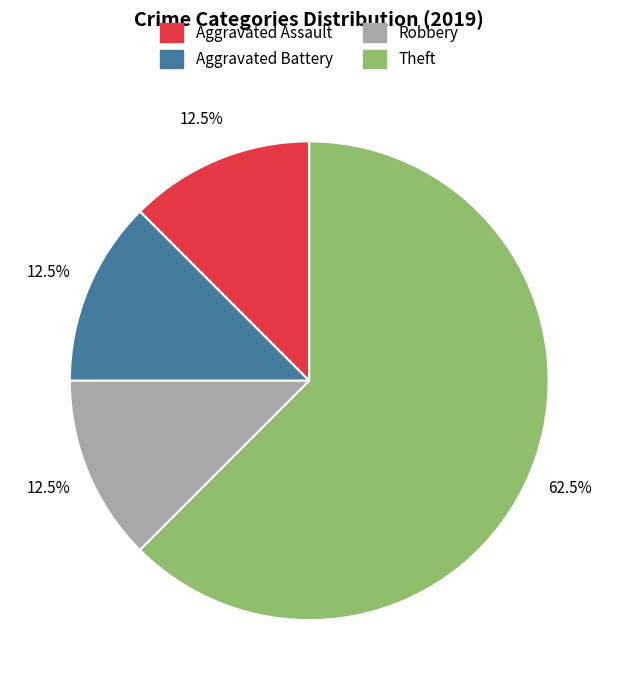

Combined, what portion of the pie is Aggravated Assault and Robbery?

25.0%